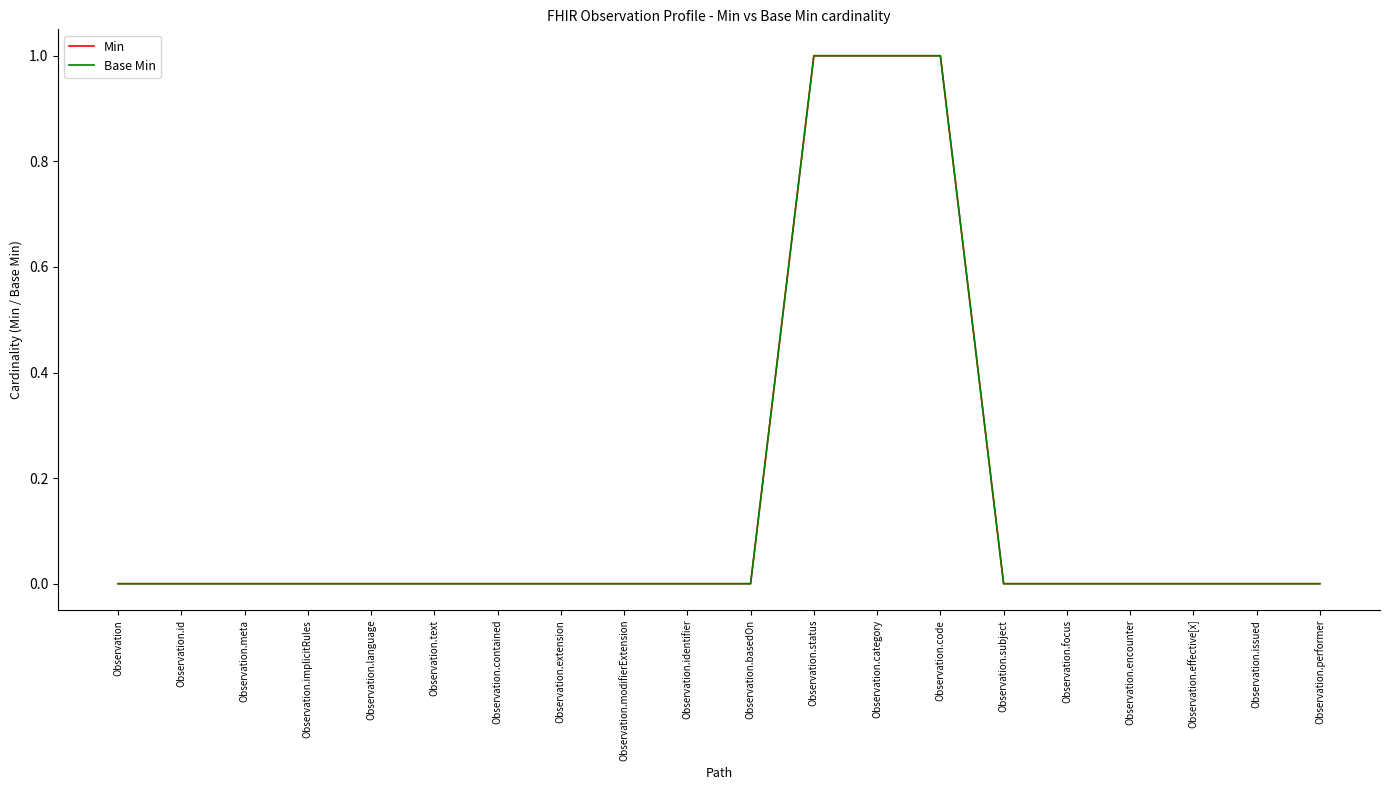

Reading left to right, transcribe all the data shown in this chart.

Min: Observation=0	Observation.id=0	Observation.meta=0	Observation.implicitRules=0	Observation.language=0	Observation.text=0	Observation.contained=0	Observation.extension=0	Observation.modifierExtension=0	Observation.identifier=0	Observation.basedOn=0	Observation.status=1	Observation.category=1	Observation.code=1	Observation.subject=0	Observation.focus=0	Observation.encounter=0	Observation.effective[x]=0	Observation.issued=0	Observation.performer=0
Base Min: Observation=0	Observation.id=0	Observation.meta=0	Observation.implicitRules=0	Observation.language=0	Observation.text=0	Observation.contained=0	Observation.extension=0	Observation.modifierExtension=0	Observation.identifier=0	Observation.basedOn=0	Observation.status=1	Observation.category=1	Observation.code=1	Observation.subject=0	Observation.focus=0	Observation.encounter=0	Observation.effective[x]=0	Observation.issued=0	Observation.performer=0